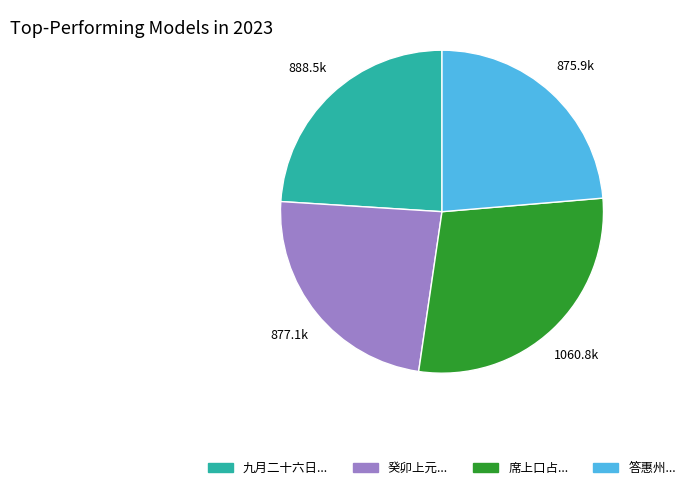

Is there a majority slice in this chart?

No